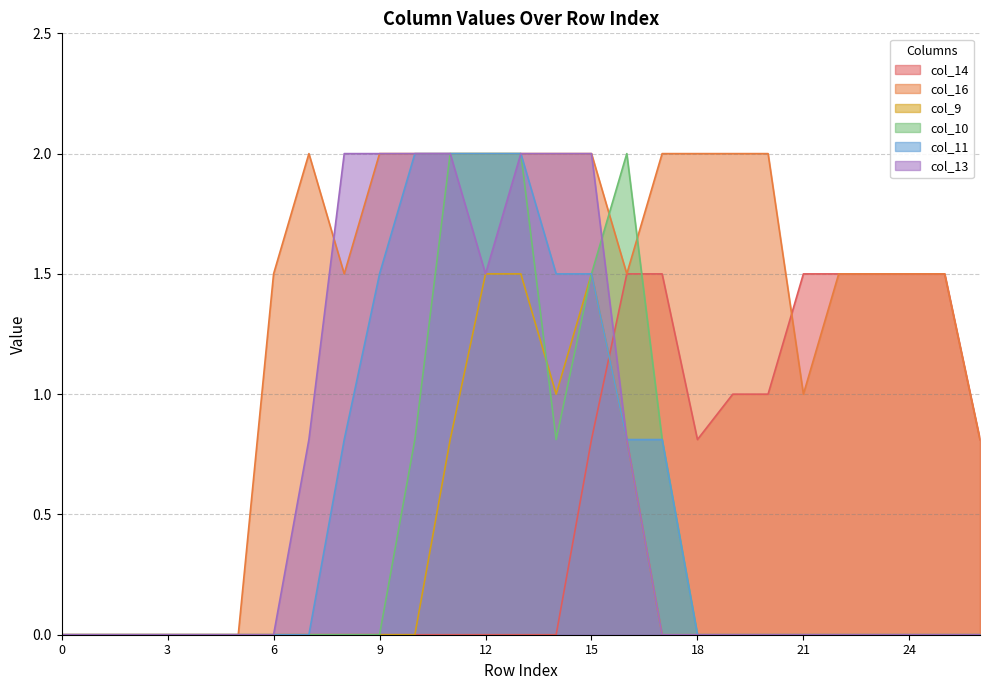

Reading left to right, extract all data points from this chart.

col_14: 0.0	0.0	0.0	0.0	0.0	0.0	0.0	0.0	0.0	0.0	0.0	0.0	0.0	0.0	0.0	0.8	1.5	1.5	0.8	1.0	1.0	1.5	1.5	1.5	1.5	1.5	0.8
col_16: 0.0	0.0	0.0	0.0	0.0	0.0	1.5	2.0	1.5	2.0	2.0	2.0	2.0	2.0	2.0	2.0	1.5	2.0	2.0	2.0	2.0	1.0	1.5	1.5	1.5	1.5	0.8
col_9: 0.0	0.0	0.0	0.0	0.0	0.0	0.0	0.0	0.0	0.0	0.0	0.8	1.5	1.5	1.0	1.5	0.8	0.0	0.0	0.0	0.0	0.0	0.0	0.0	0.0	0.0	0.0
col_10: 0.0	0.0	0.0	0.0	0.0	0.0	0.0	0.0	0.0	0.0	0.8	2.0	2.0	2.0	0.8	1.5	2.0	0.8	0.0	0.0	0.0	0.0	0.0	0.0	0.0	0.0	0.0
col_11: 0.0	0.0	0.0	0.0	0.0	0.0	0.0	0.0	0.8	1.5	2.0	2.0	2.0	2.0	1.5	1.5	0.8	0.8	0.0	0.0	0.0	0.0	0.0	0.0	0.0	0.0	0.0
col_13: 0.0	0.0	0.0	0.0	0.0	0.0	0.0	0.8	2.0	2.0	2.0	2.0	1.5	2.0	2.0	2.0	0.8	0.0	0.0	0.0	0.0	0.0	0.0	0.0	0.0	0.0	0.0